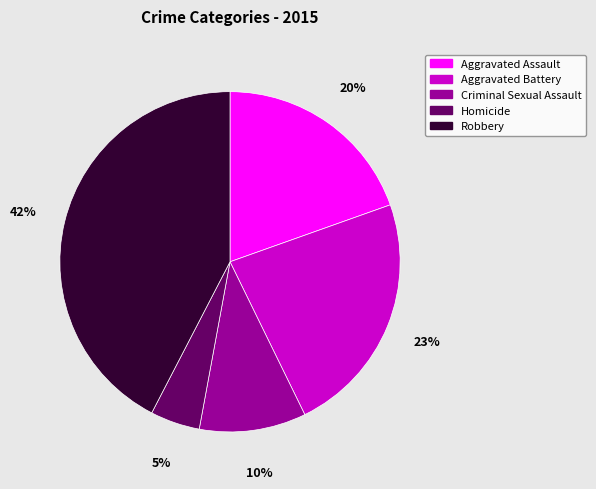

What percentage is the Robbery slice, to the nearest percent?

42%